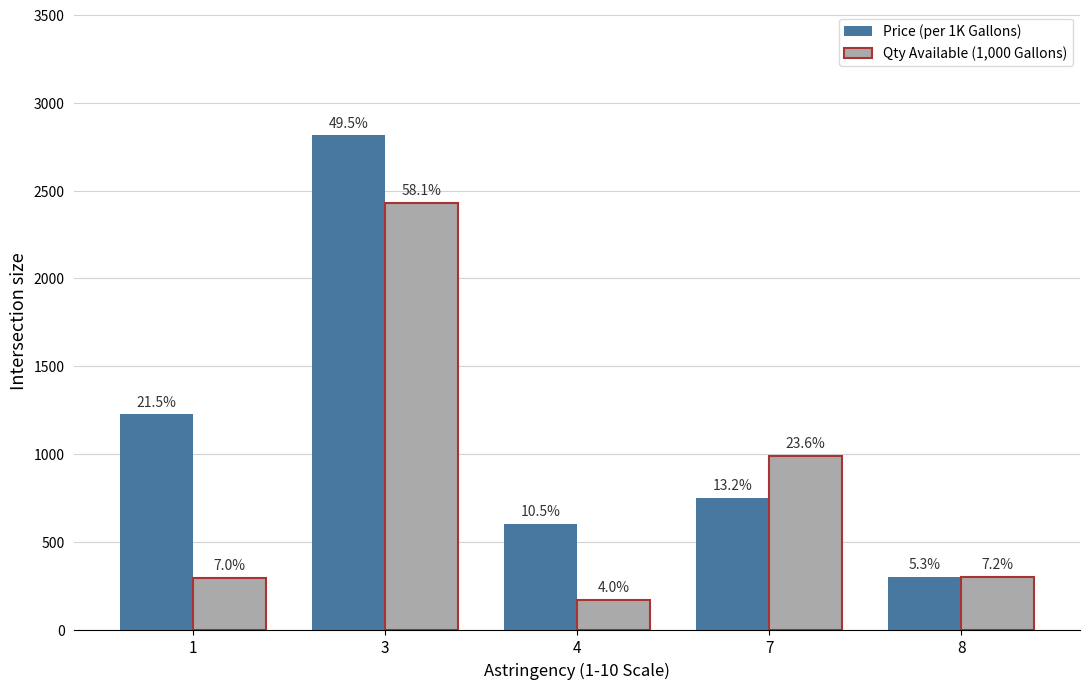

At which label does Qty Available (1,000 Gallons) reach its peak?

3